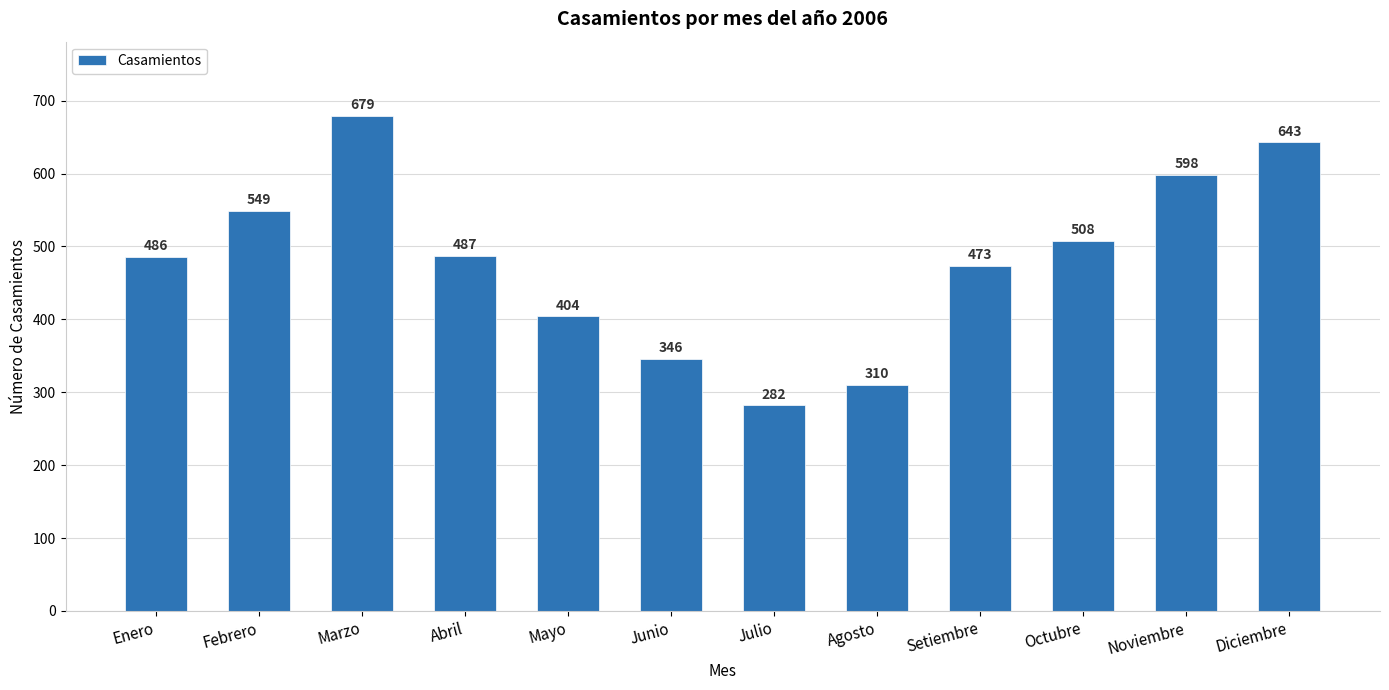

What is the sum of the values at Marzo and Agosto?

989